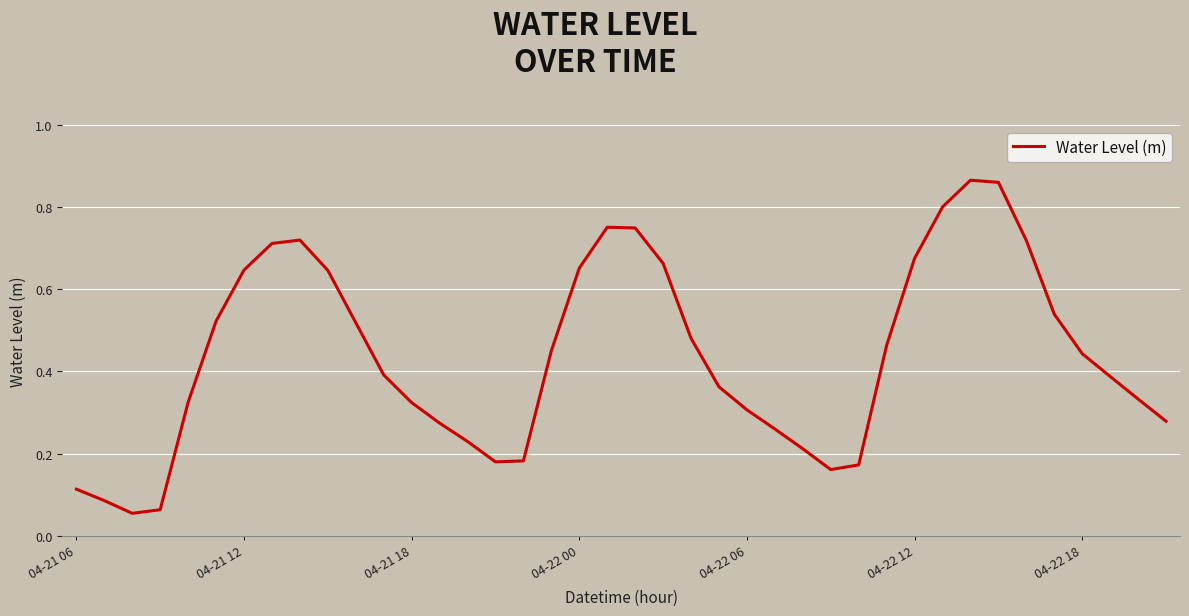

How many lines are shown in the chart?

1